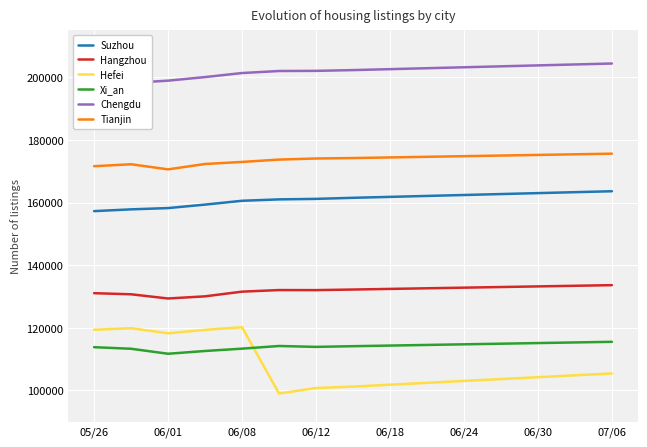

Which series has the largest range (max minus min)?

Hefei